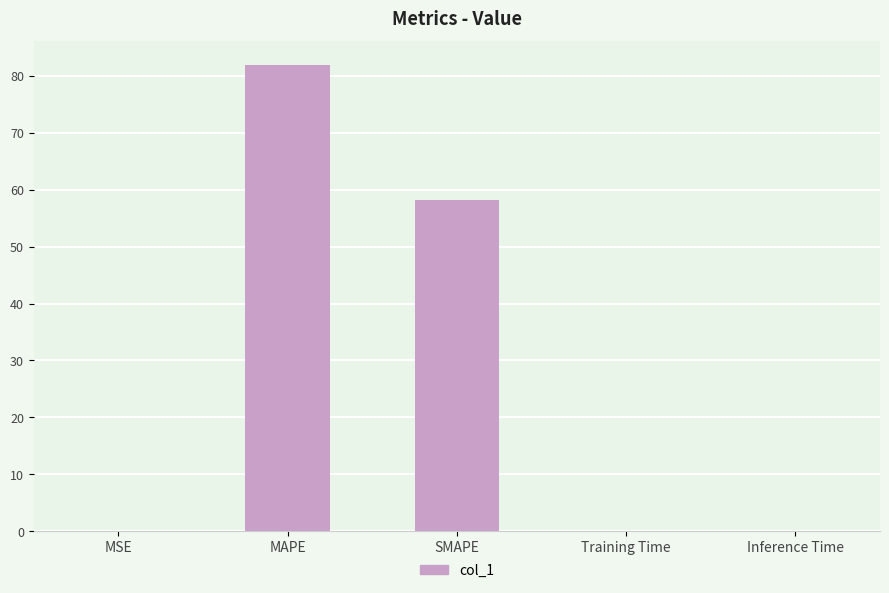

The value at Training Time is 0.0. True or false?

True